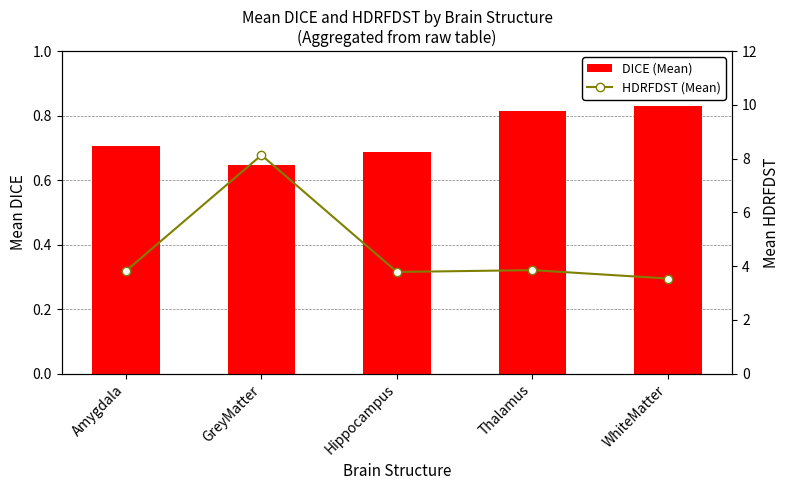

What is the spread (max minus min) of values at Hippocampus?

3.1